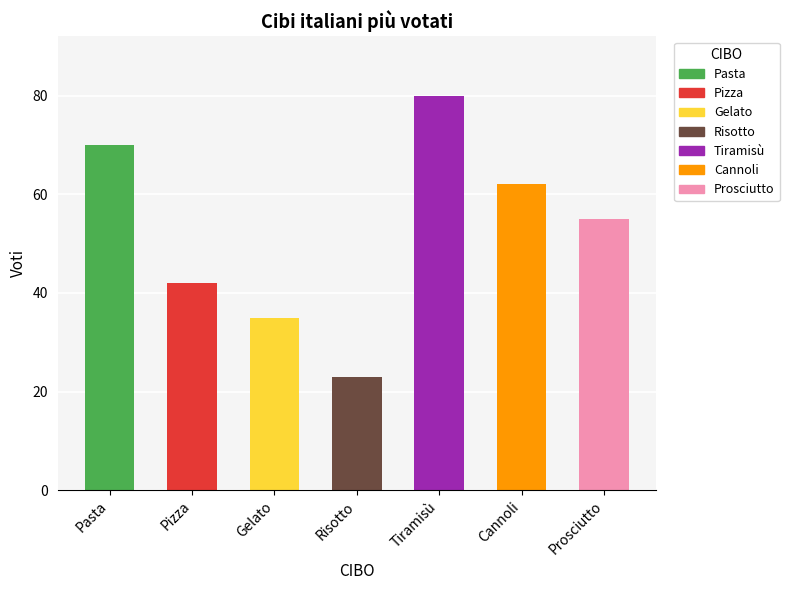

Is it true that the value at Risotto is 23?

True